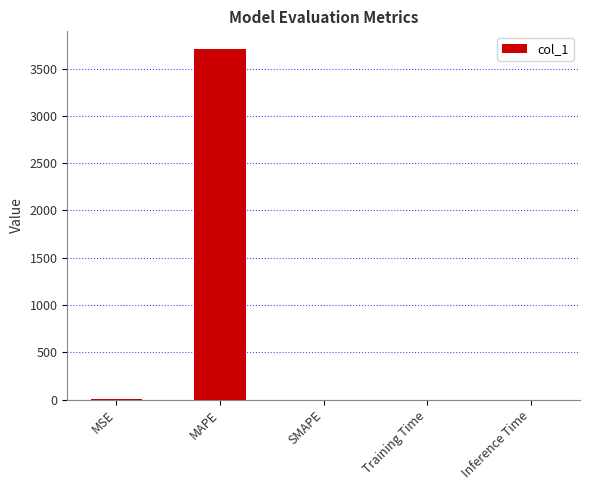

What is the sum of all values?

3710.3